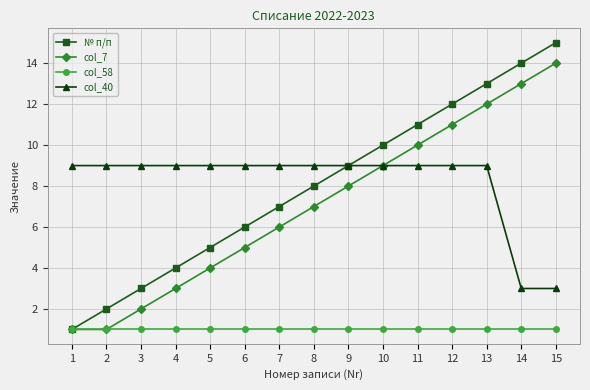

True or false: col_58 and col_40 intersect in this chart.

False